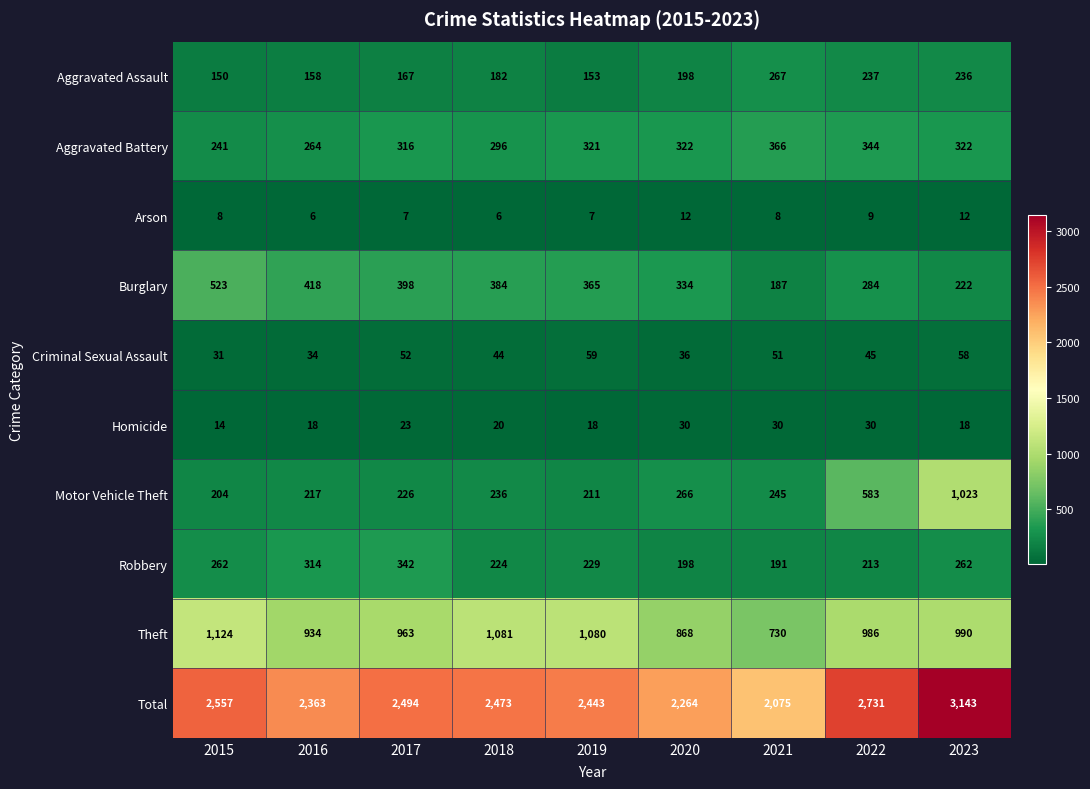

What is the difference between the maximum and minimum values in the Homicide series?

16